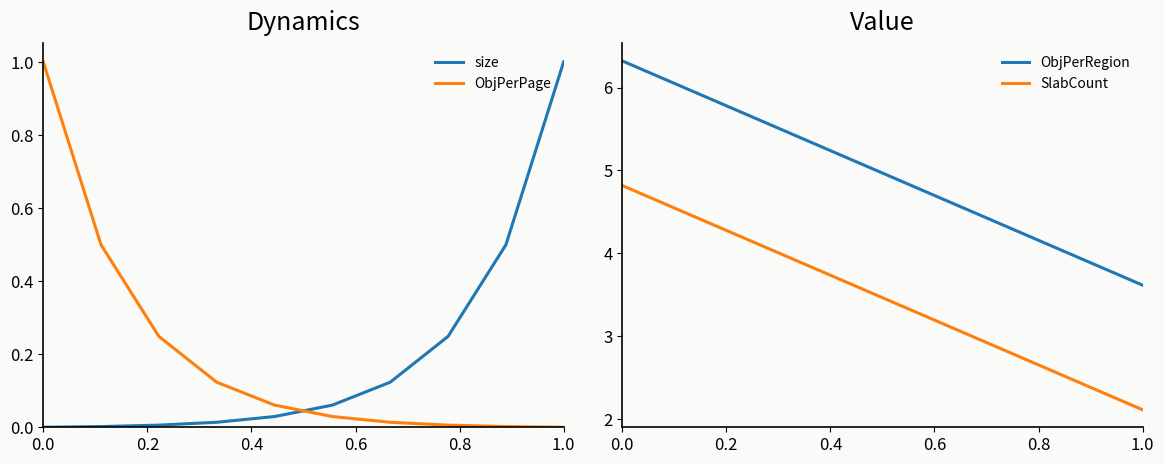

Which category has the lowest value in the SlabCount series?

1.0